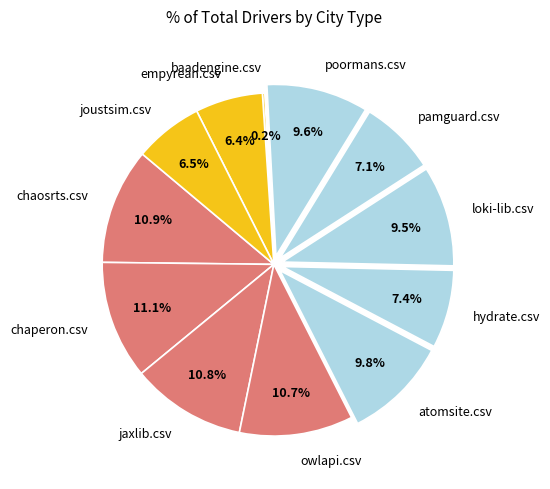

Is it true that hydrate.csv is 2% of the pie?

False